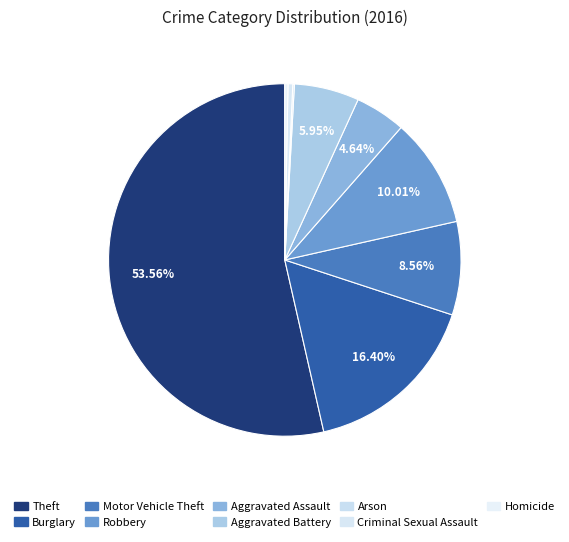

What is the ratio of the value at Criminal Sexual Assault to the value at Homicide?

1.5